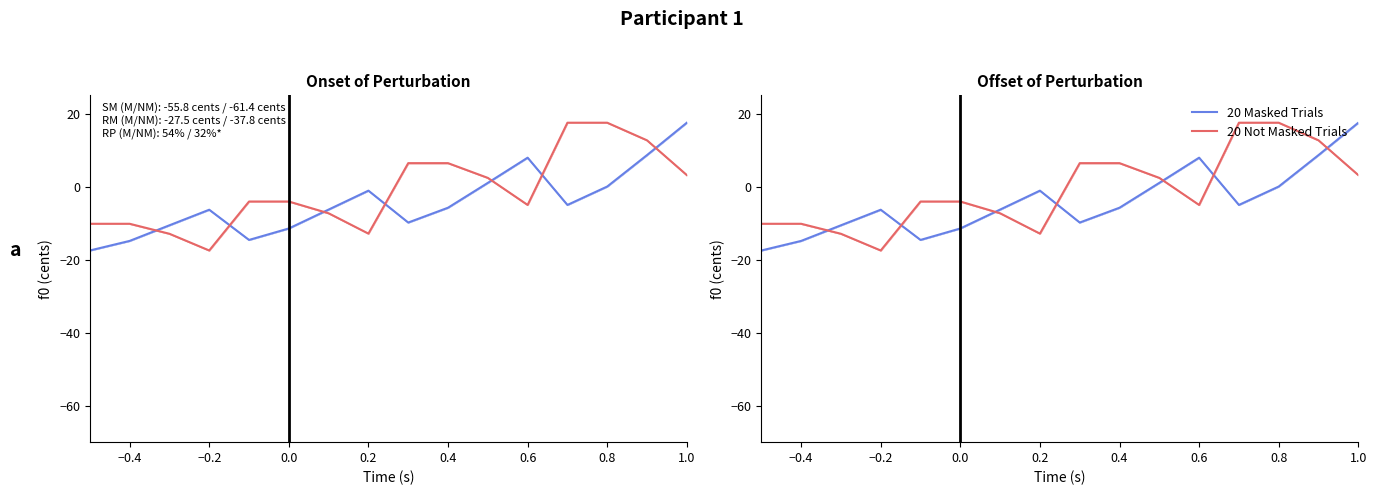

Which series has the widest spread of values?

20 Masked Trials